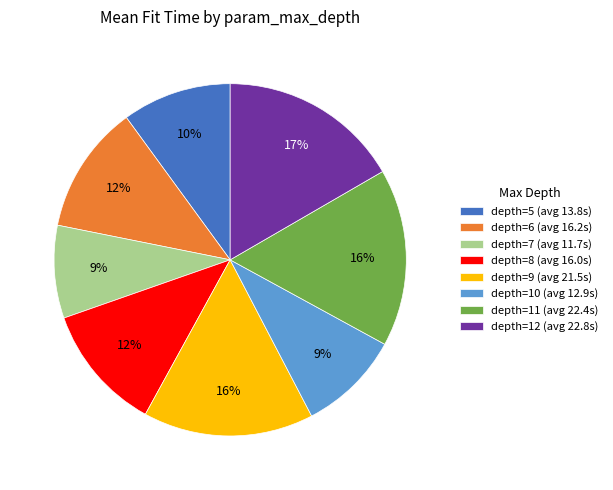

Count the number of slices in the pie.

8